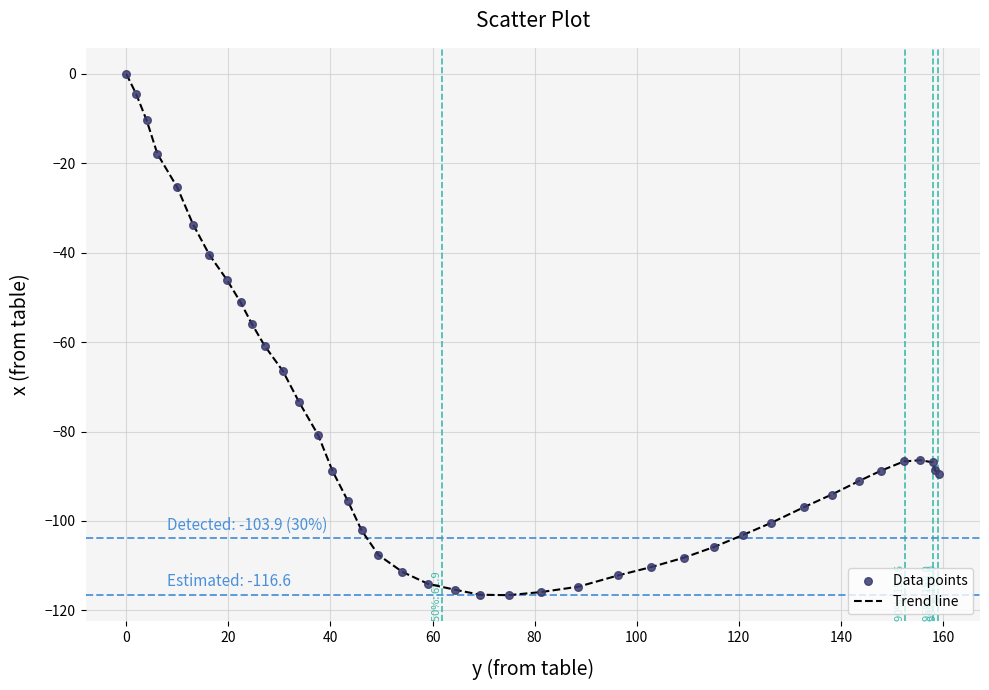

What is the minimum value shown in the chart?

-116.6